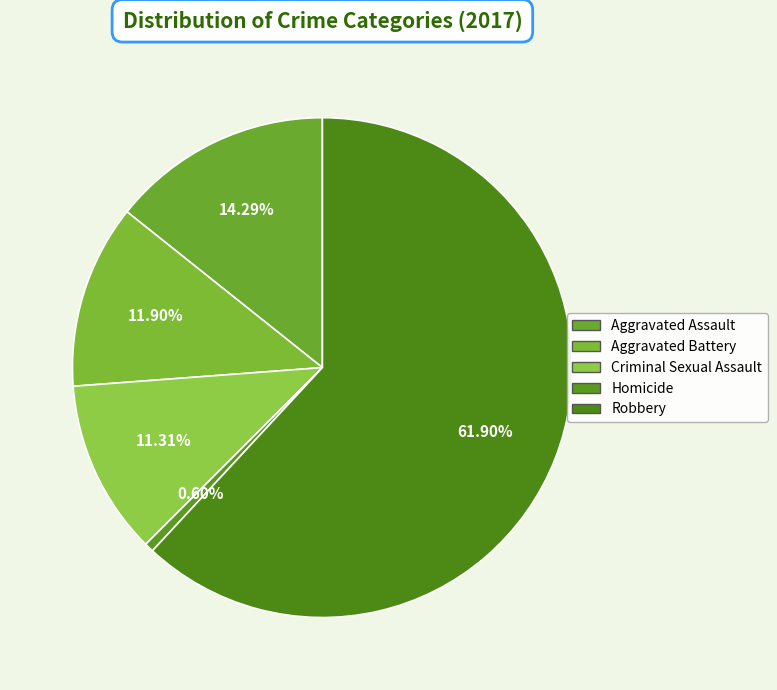

True or false: Robbery accounts for 62% of the total.

True